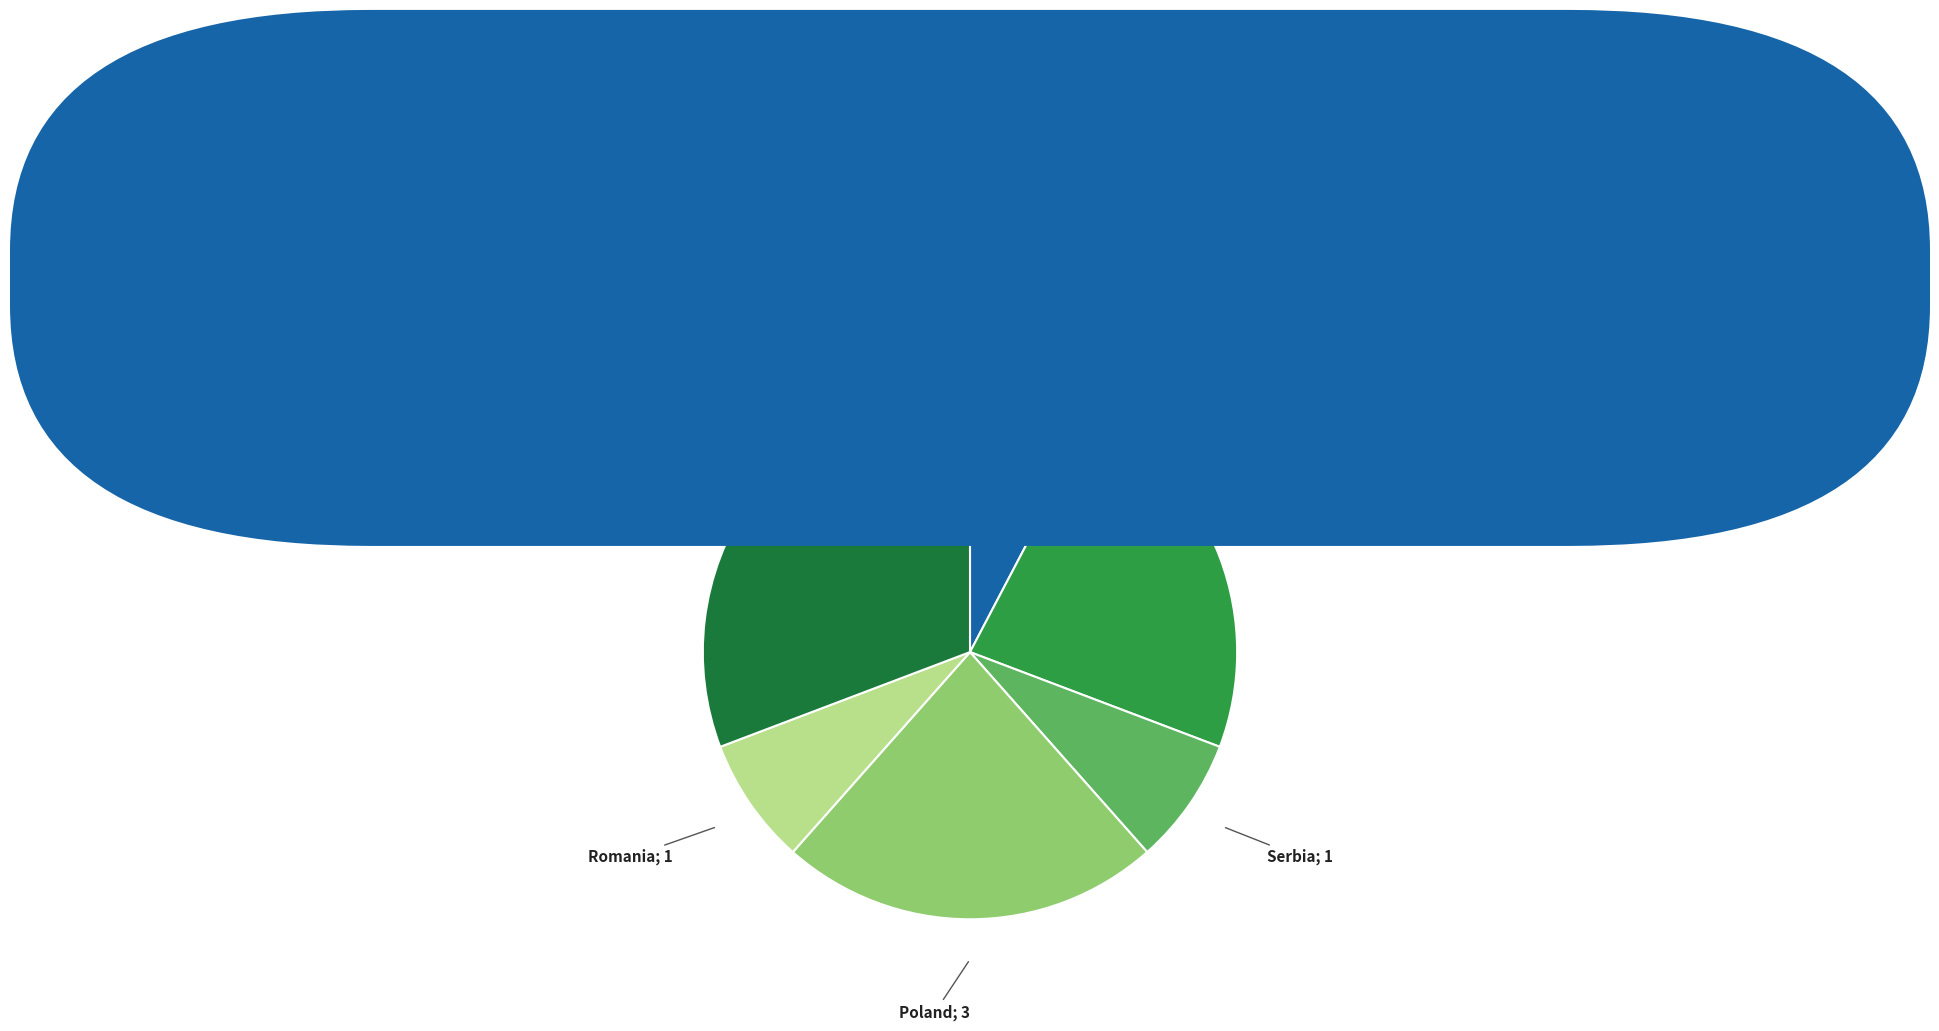

Does any single category account for the majority?

No